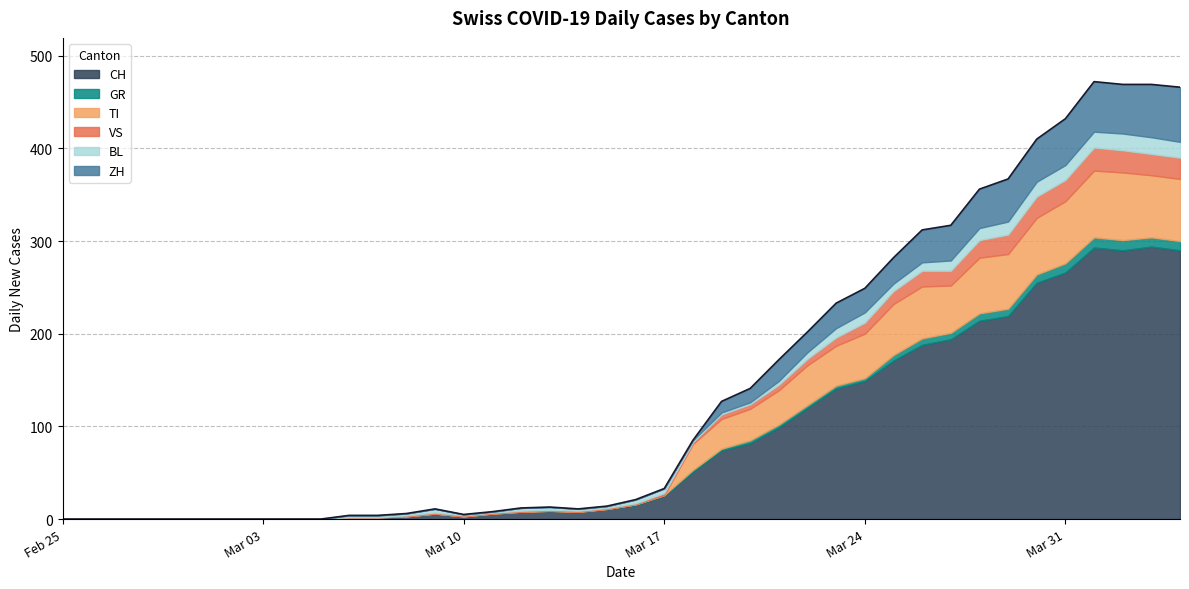

At which label is GR closest to 5?

29